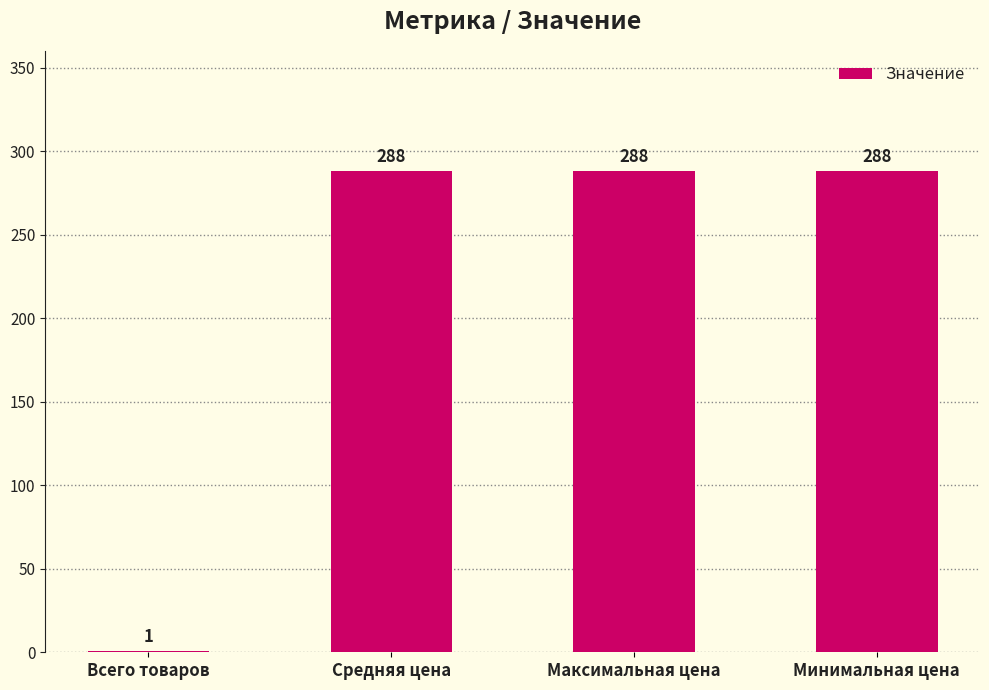

At which label is the value closest to 144?

Всего товаров